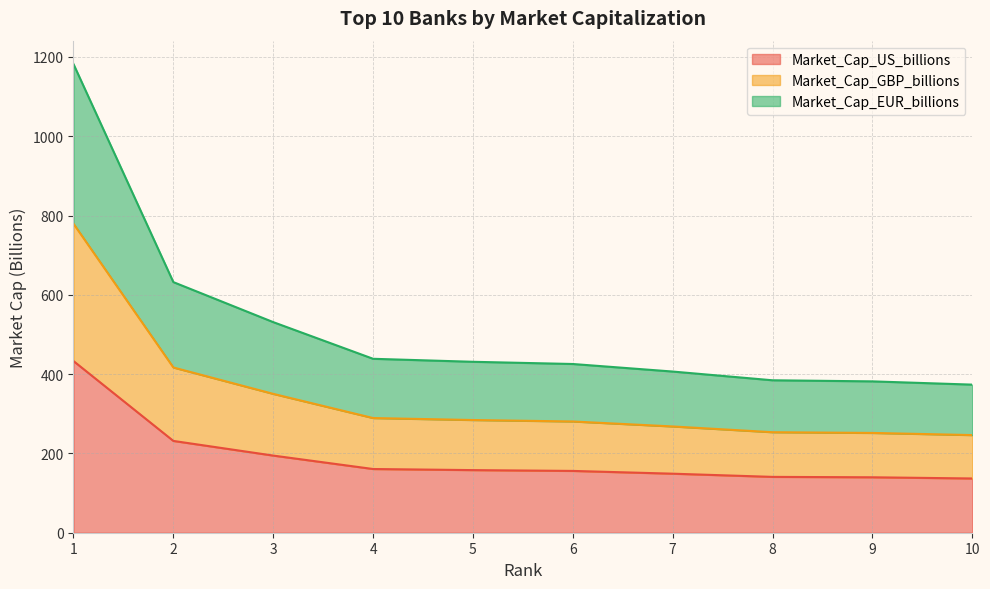

The value of Market_Cap_US_billions at 9 is 53.9. True or false?

False